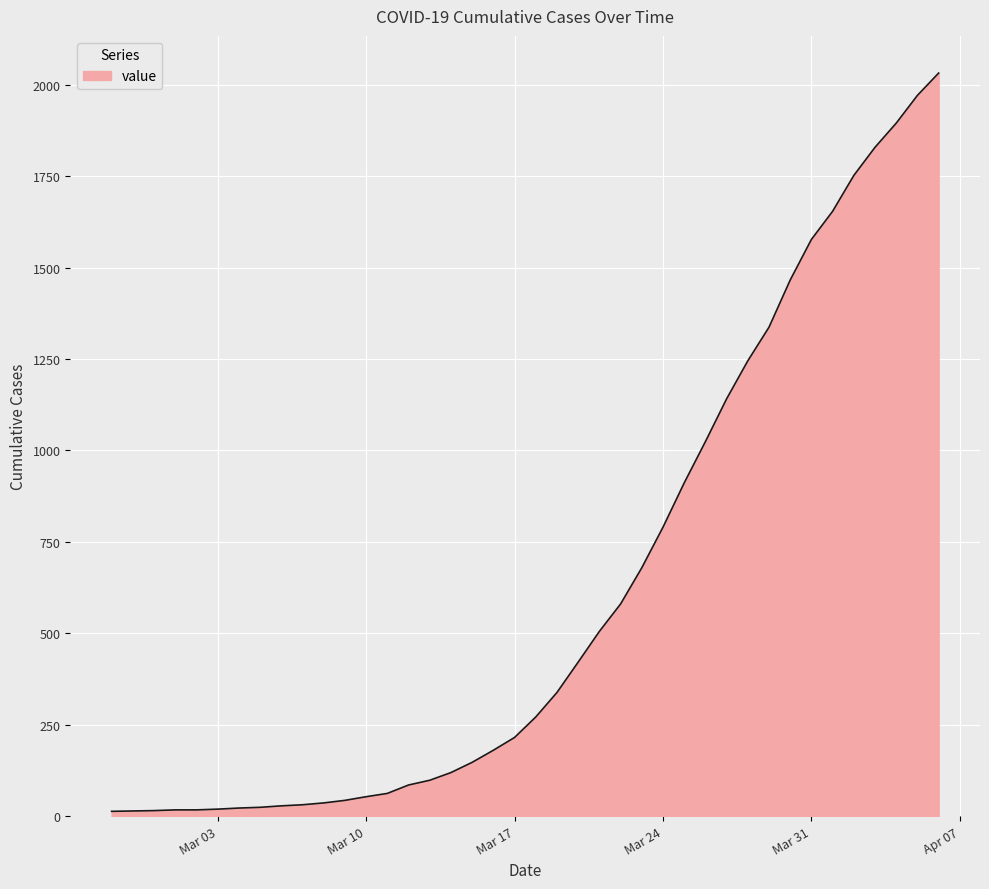

What is the maximum value shown in the chart?

2032